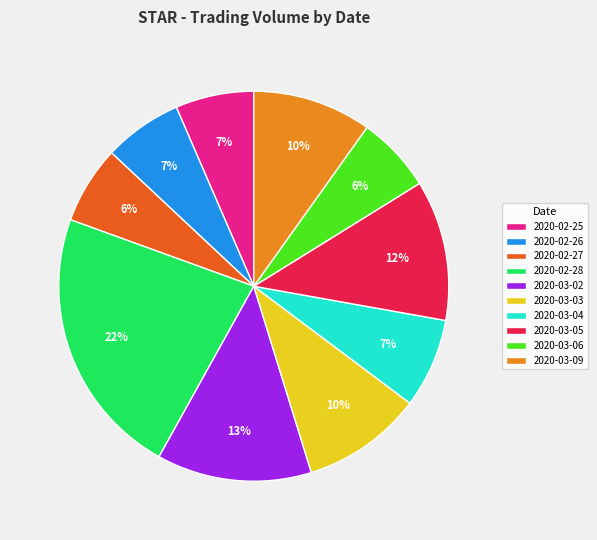

Which has a higher value, 2020-02-25 or 2020-03-05?

2020-03-05